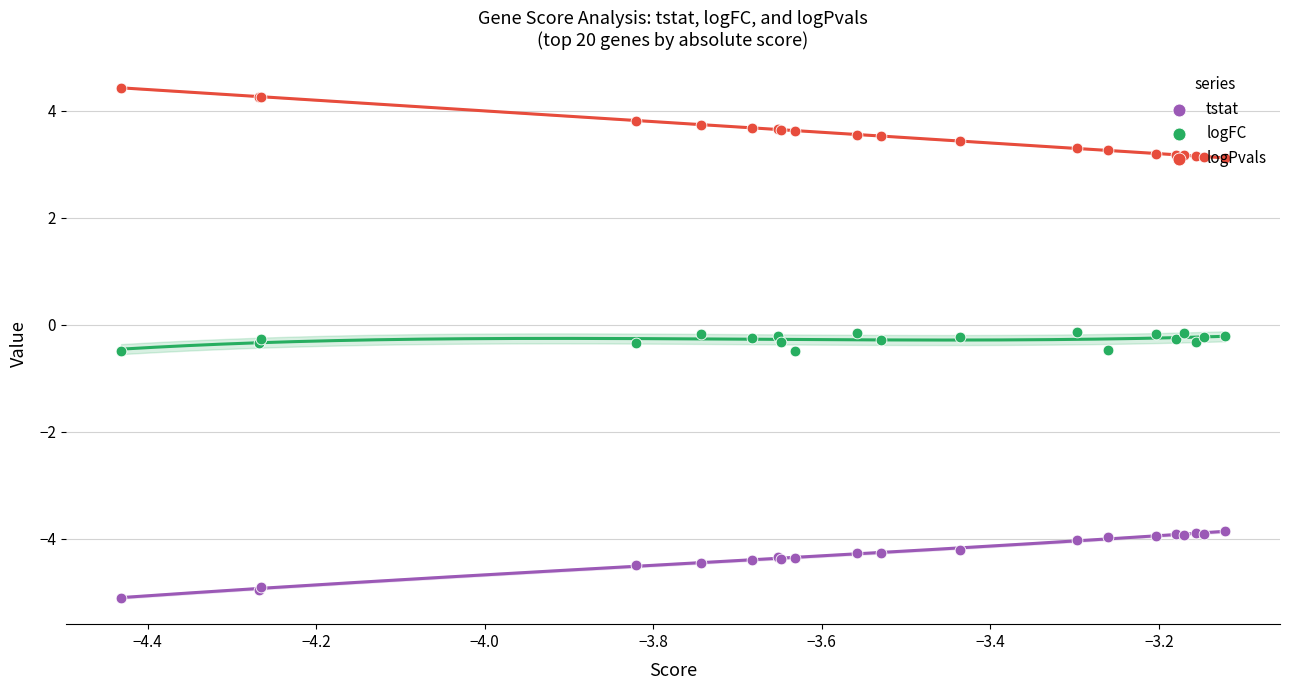

Which series has the widest spread of Y values?

logPvals